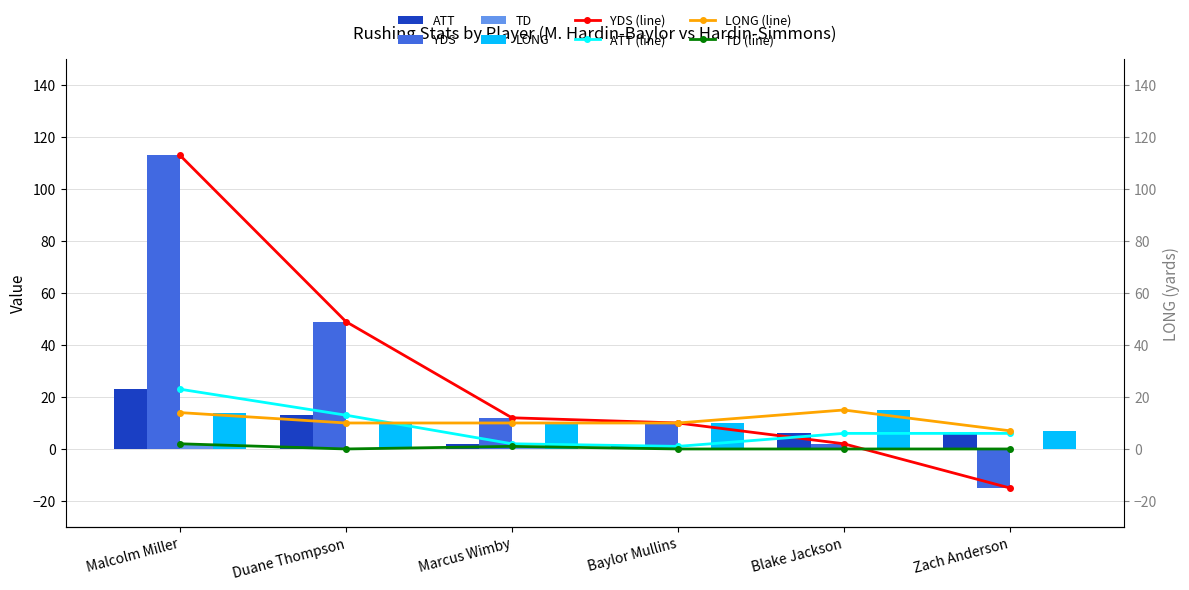

What is the sum of the YDS values at Zach Anderson and Duane Thompson?

34